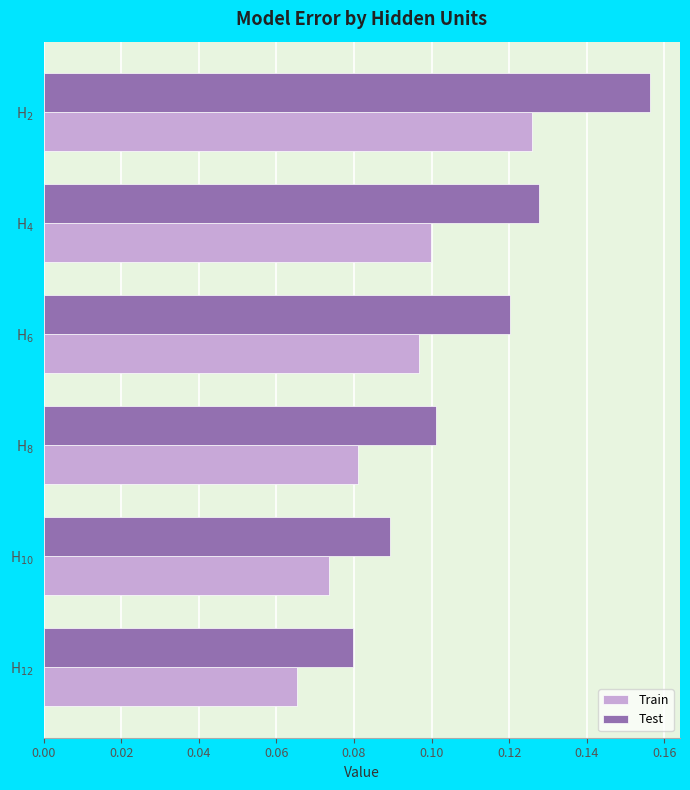

At which label does Test reach its minimum?

H$_{12}$